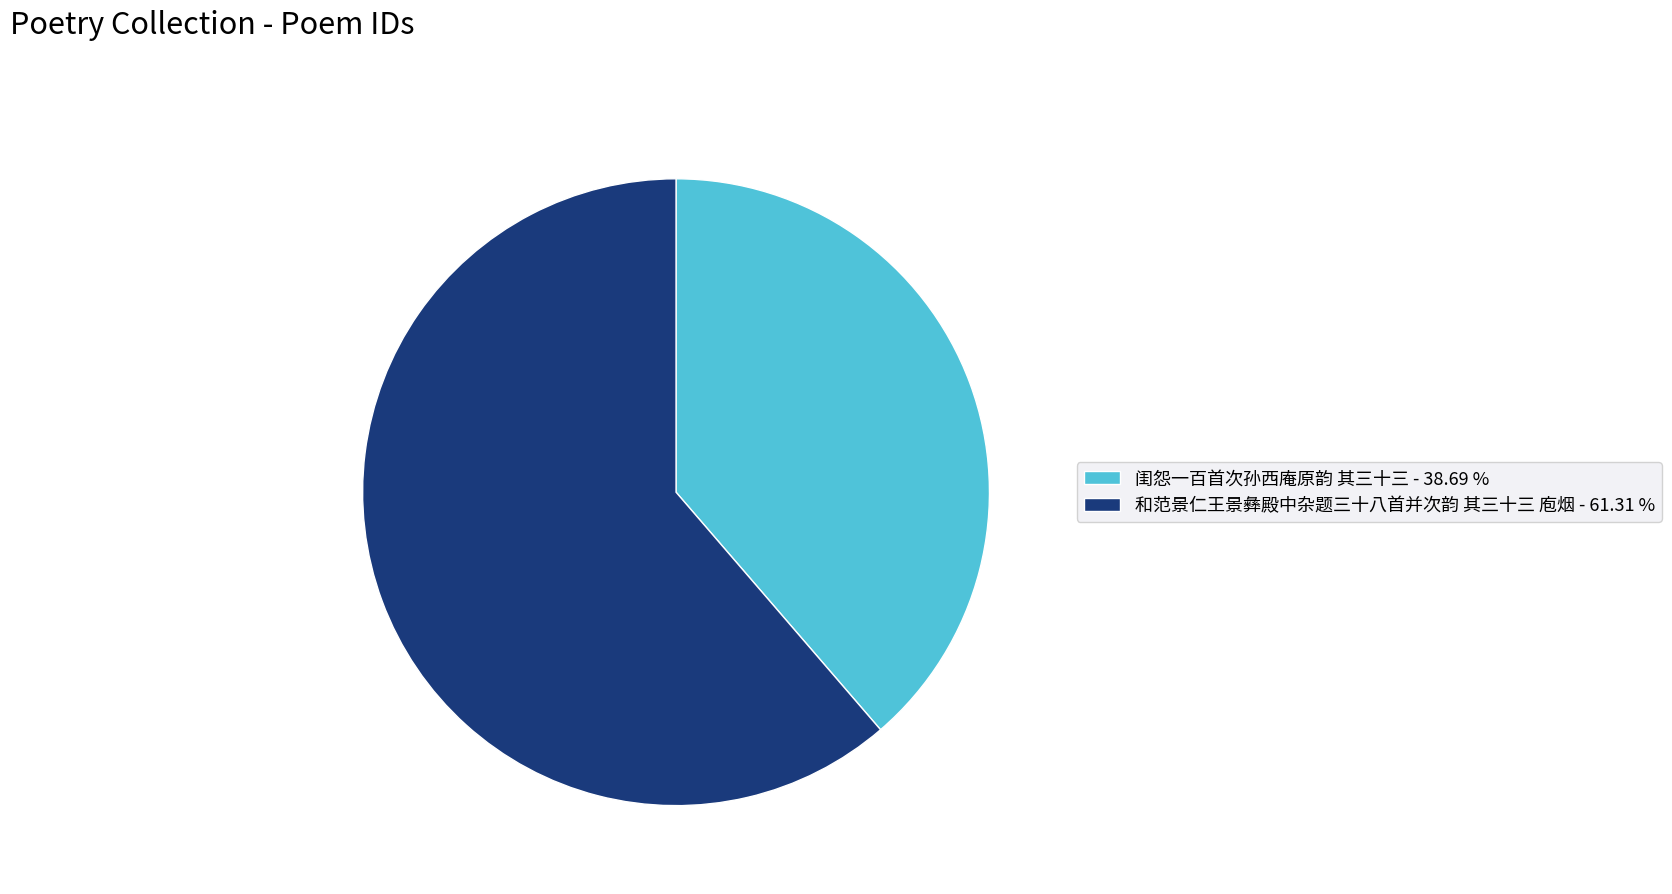

Combined, do 闺怨一百首次孙西庵原韵 其三十三 and 和范景仁王景彝殿中杂题三十八首并次韵 其三十三 庖烟 account for over 50%?

Yes